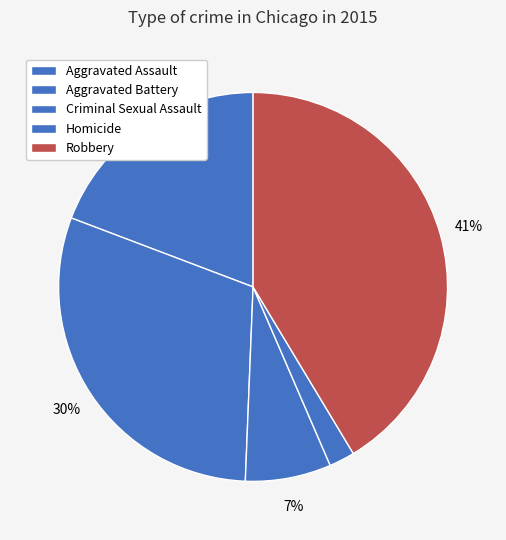

To the nearest percent, what portion does Robbery represent?

41%